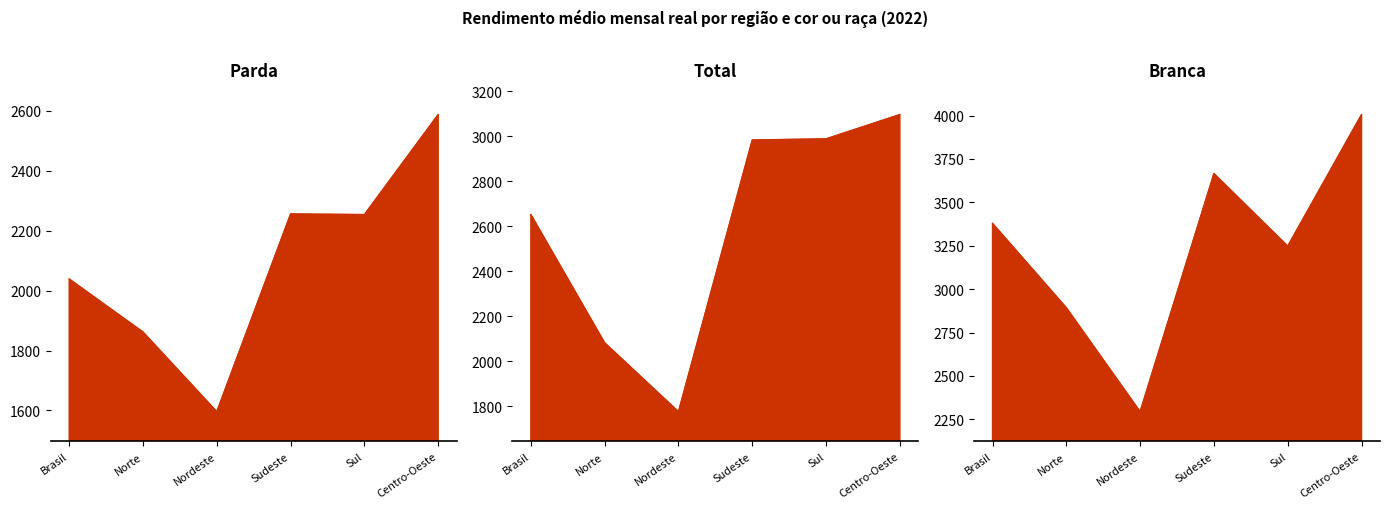

Between Sudeste and Norte, which is larger?

Sudeste